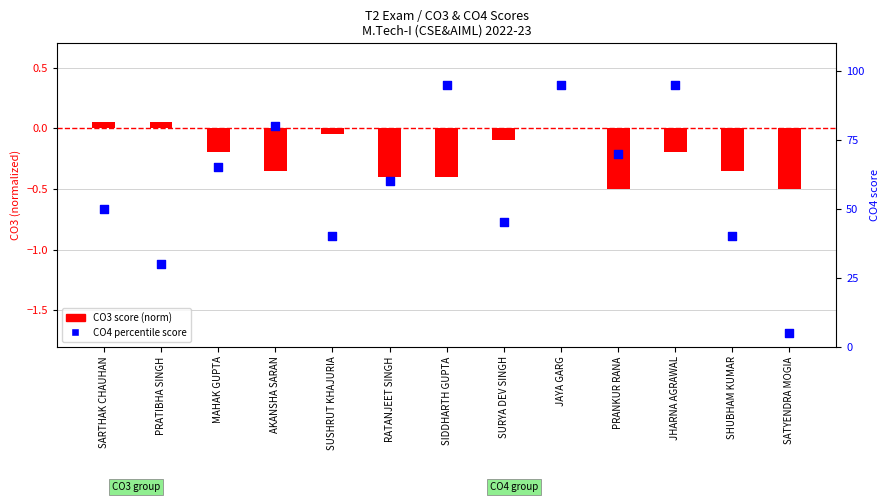

Which series has the largest Y range (max minus min)?

CO4 percentile rank